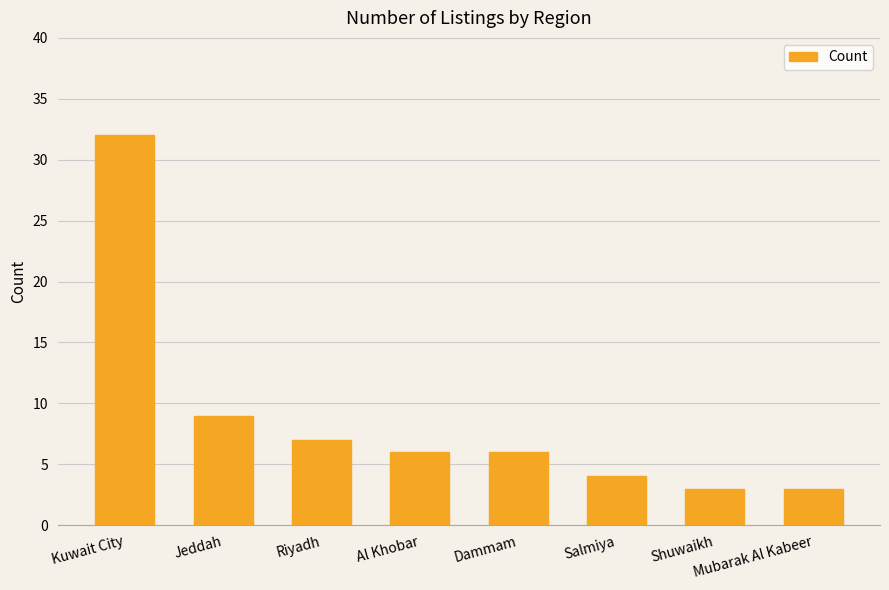

Which label corresponds to the largest value in the chart?

Kuwait City